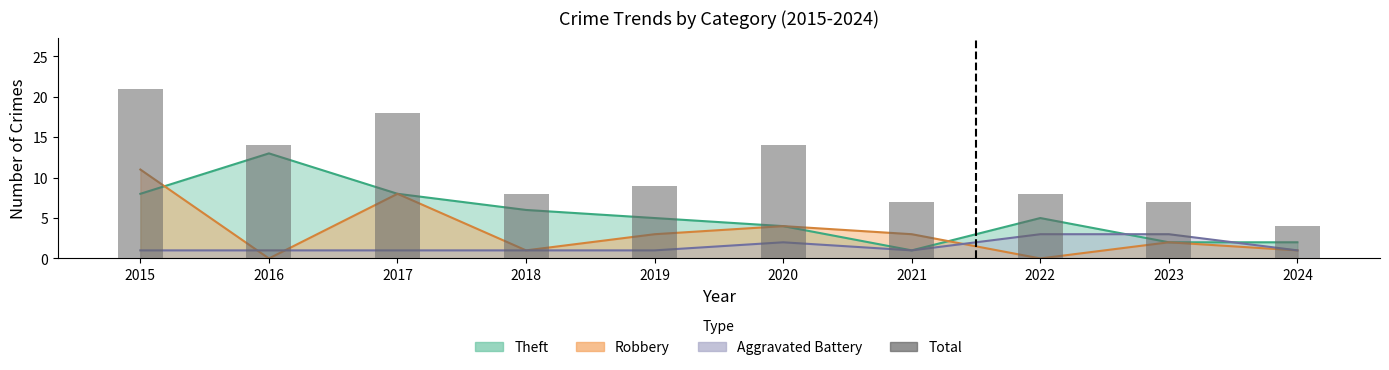

Reading left to right, list all the values displayed in this chart.

2015=21	2016=14	2017=18	2018=8	2019=9	2020=14	2021=7	2022=8	2023=7	2024=4